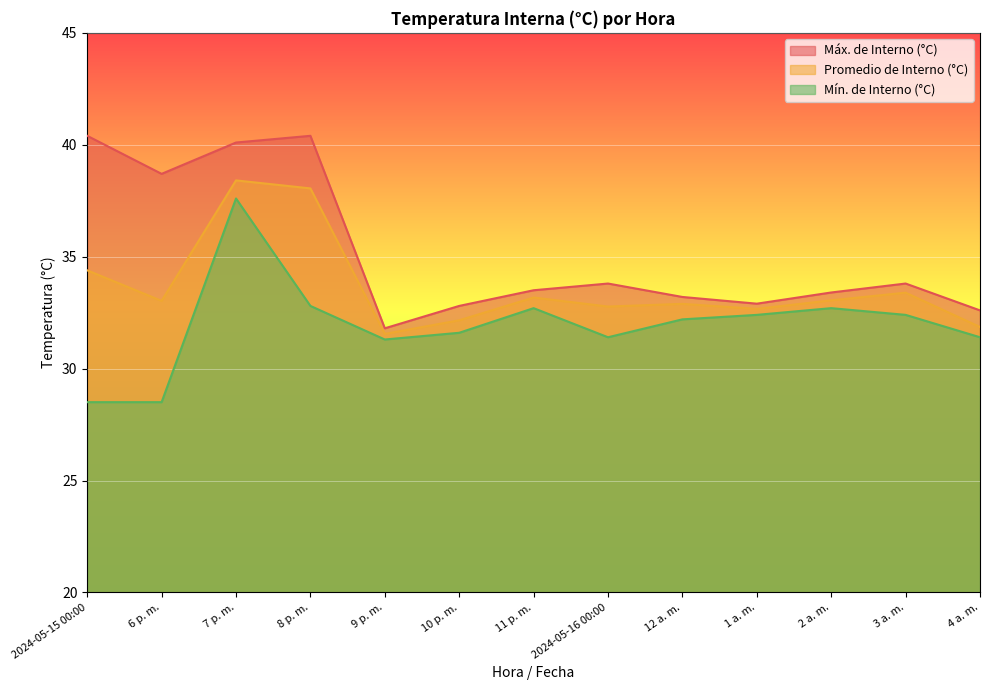

Is it true that Mín. de Interno (°C) equals 31.4 at 4 a. m.?

True